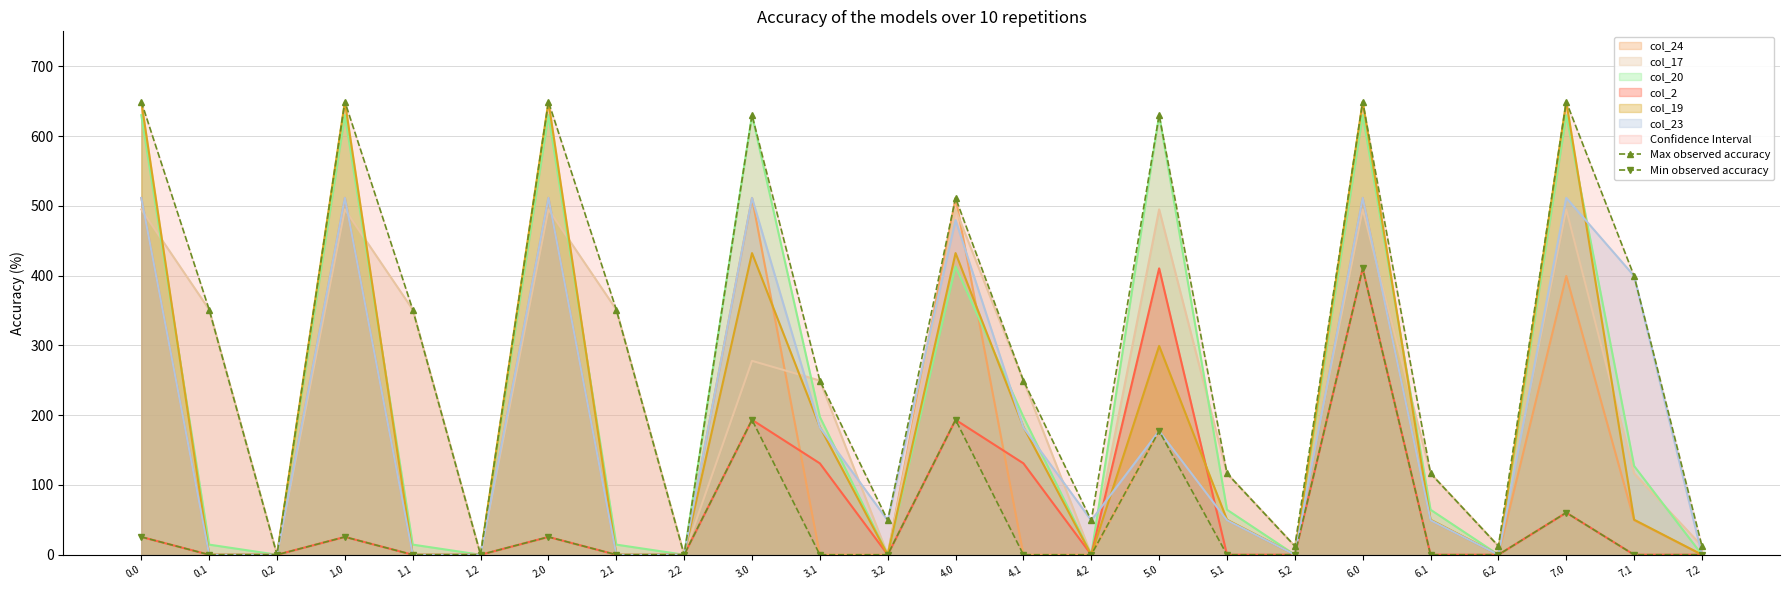

What is the maximum value shown in the chart?

649.2